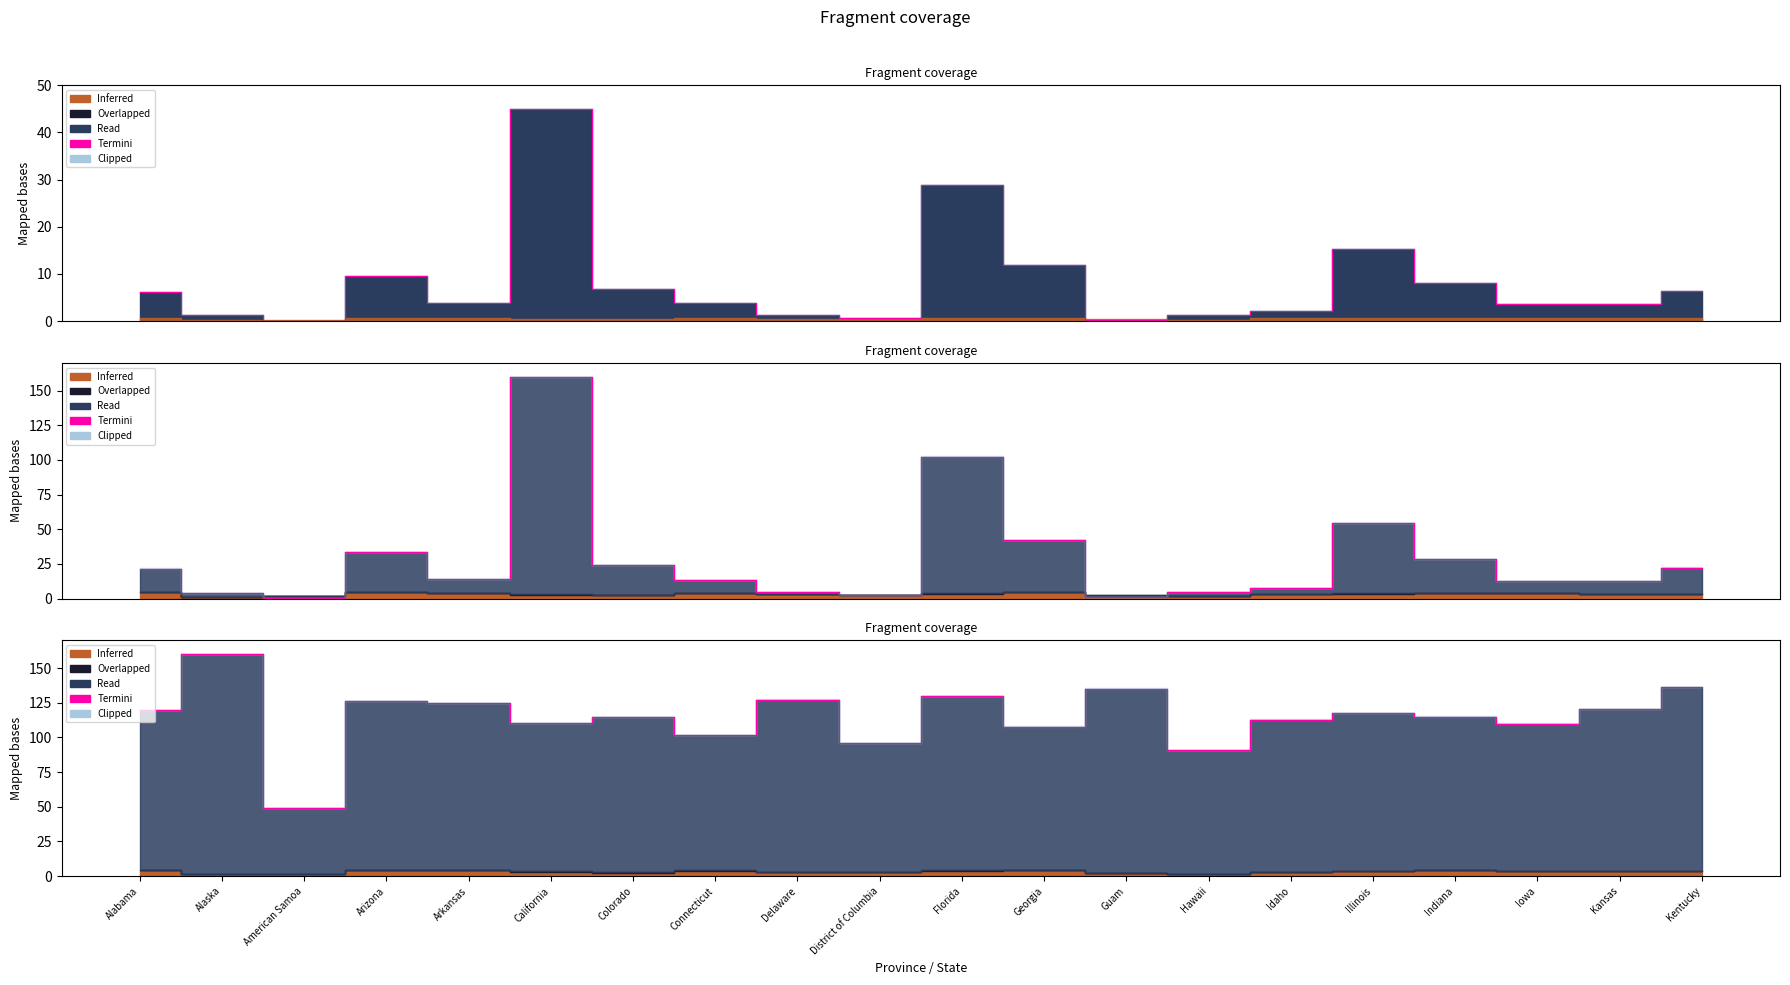

What is the change in value from District of Columbia to Idaho?

+16.9